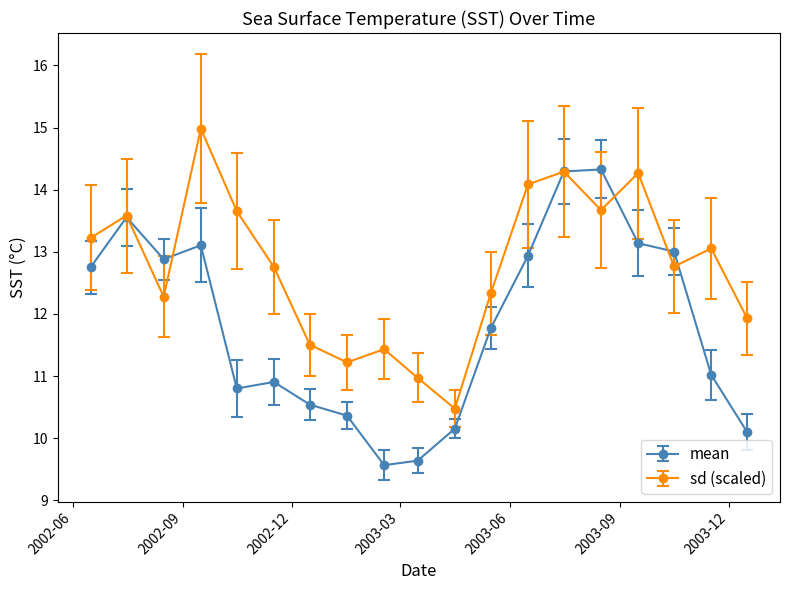

Rank the series by their maximum value, from highest to lowest.

sd (scaled), mean